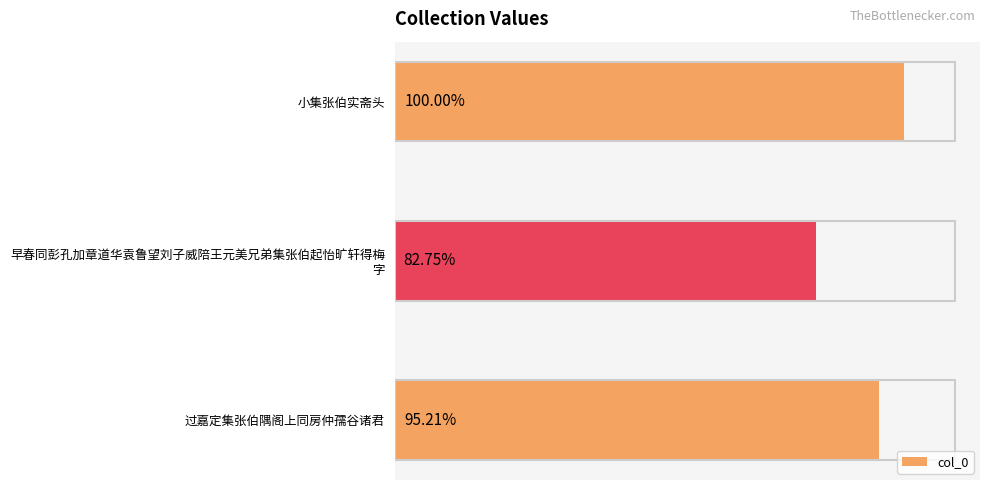

Does the chart contain any negative values?

No